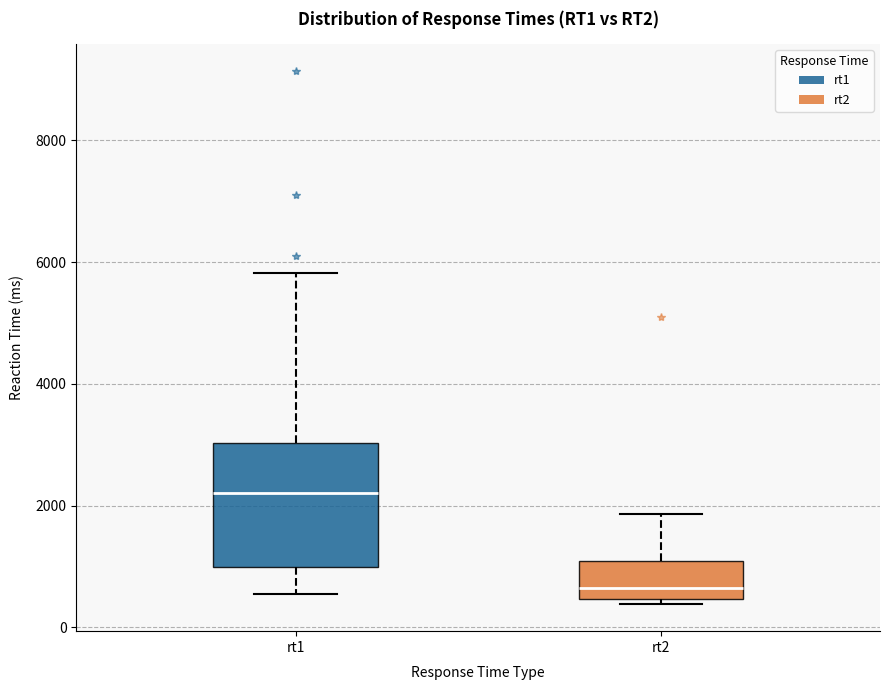

Which box is the tallest, from its lower edge to its upper edge?

rt1